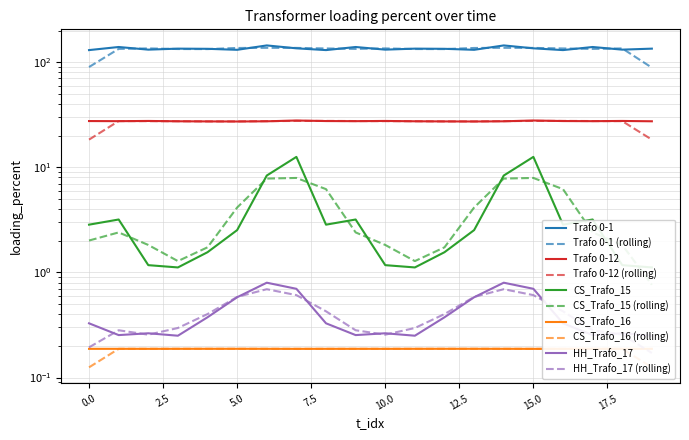

Reading left to right, transcribe all the data shown in this chart.

Trafo 0-1: 0=130.3	1=139.5	2=131.6	3=134.5	4=134.0	5=131.1	6=144.3	7=135.5	8=130.3	9=139.5	10=131.6	11=134.5	12=134.0	13=131.1	14=144.3	15=135.5	16=130.3	17=139.5	18=131.6	19=134.5
Trafo 0-12: 0=27.5	1=27.5	2=27.6	3=27.4	4=27.3	5=27.3	6=27.4	7=27.9	8=27.5	9=27.5	10=27.6	11=27.4	12=27.3	13=27.3	14=27.4	15=27.9	16=27.5	17=27.5	18=27.6	19=27.4
CS_Trafo_15: 0=2.8	1=3.2	2=1.2	3=1.1	4=1.6	5=2.5	6=8.4	7=12.6	8=2.8	9=3.2	10=1.2	11=1.1	12=1.6	13=2.5	14=8.4	15=12.6	16=2.8	17=3.2	18=1.2	19=1.1
CS_Trafo_16: 0=0.2	1=0.2	2=0.2	3=0.2	4=0.2	5=0.2	6=0.2	7=0.2	8=0.2	9=0.2	10=0.2	11=0.2	12=0.2	13=0.2	14=0.2	15=0.2	16=0.2	17=0.2	18=0.2	19=0.2
HH_Trafo_17: 0=0.3	1=0.3	2=0.3	3=0.3	4=0.4	5=0.6	6=0.8	7=0.7	8=0.3	9=0.3	10=0.3	11=0.3	12=0.4	13=0.6	14=0.8	15=0.7	16=0.3	17=0.3	18=0.3	19=0.3